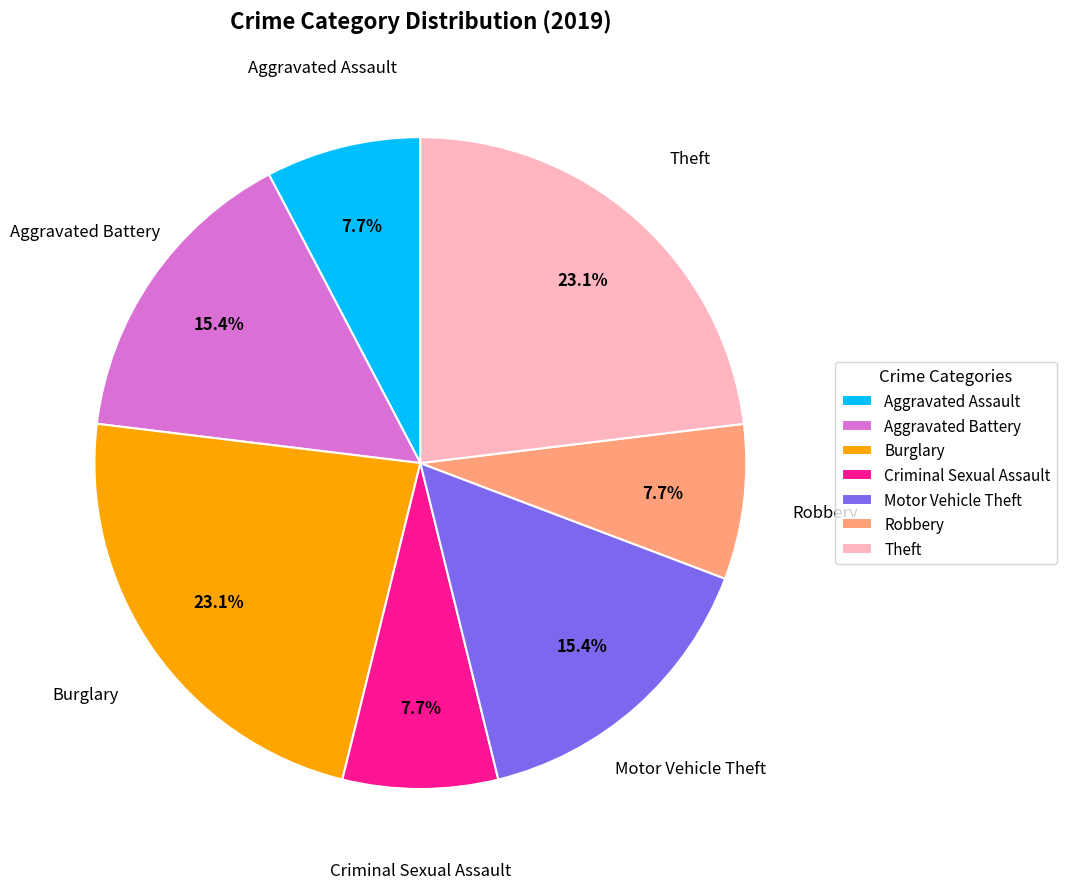

Approximately how many times larger is the value at Aggravated Assault compared to Burglary?

0.3